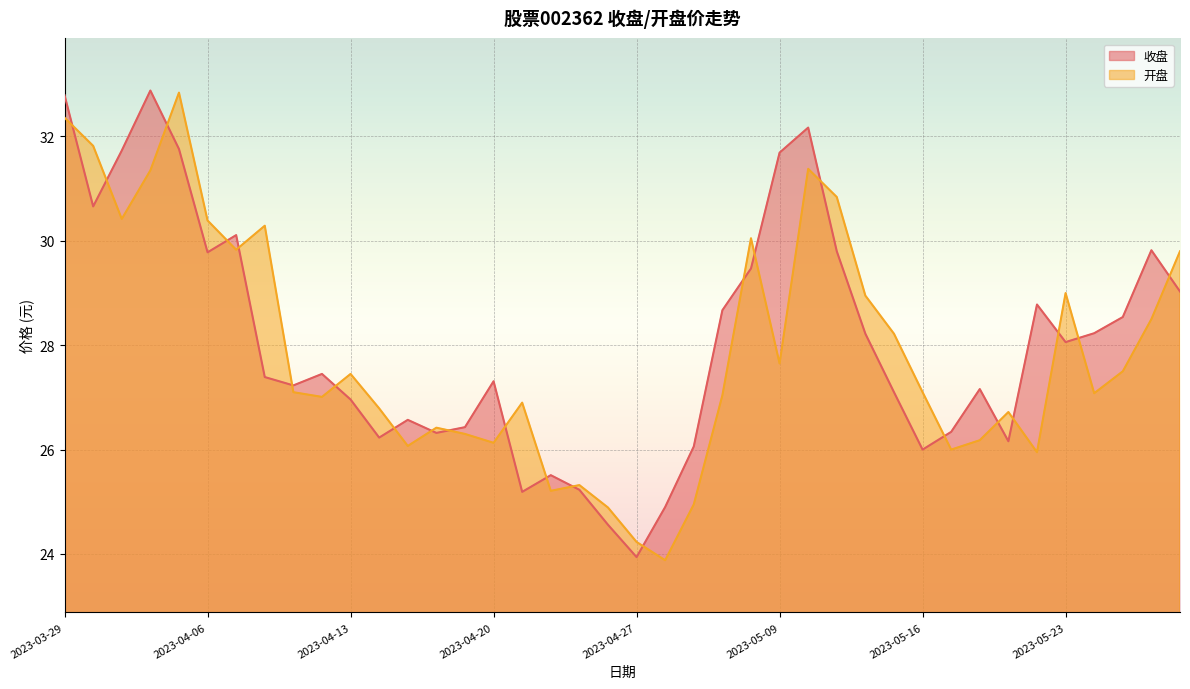

What is the value of the 收盘 point at the 38th from the left?

28.5